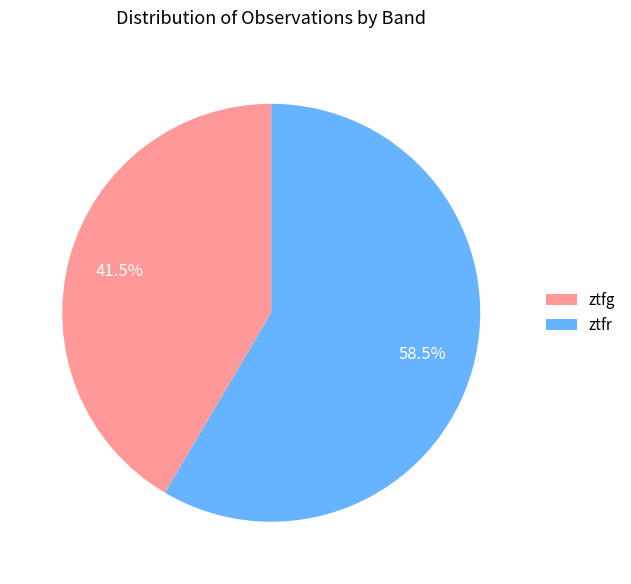

Rank the categories by value from highest to lowest.

ztfr, ztfg